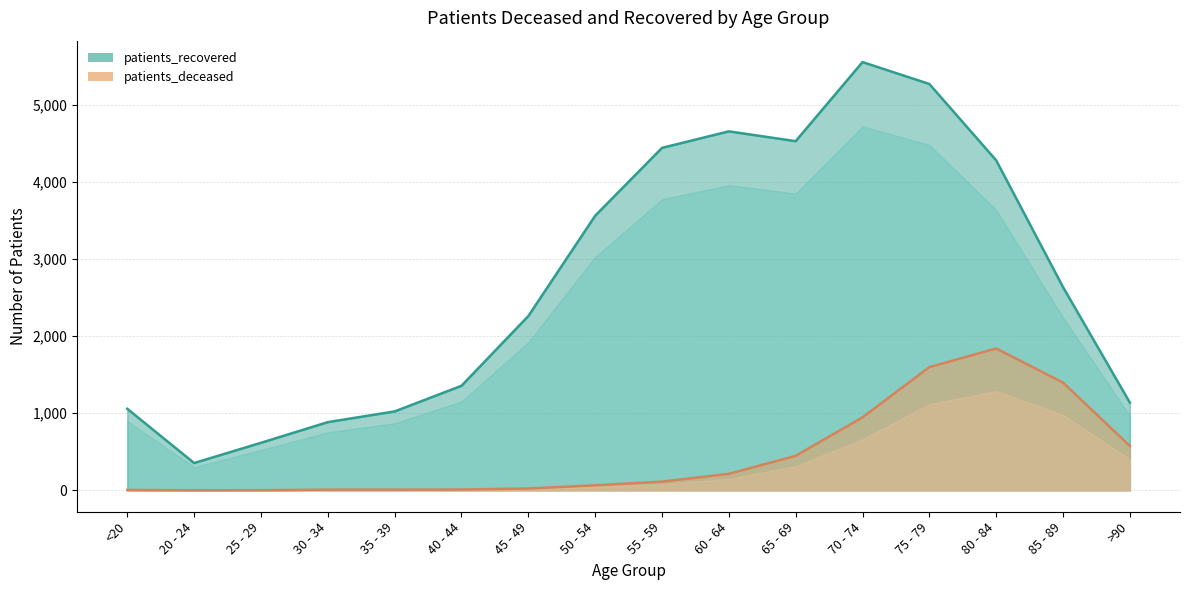

Is it true that patients_deceased equals 113 at 55 - 59?

True